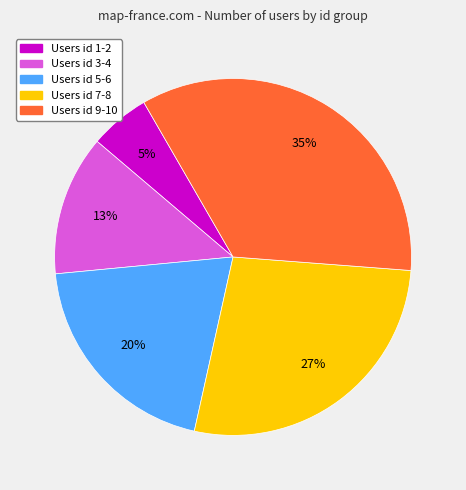

Does any single category account for the majority?

No